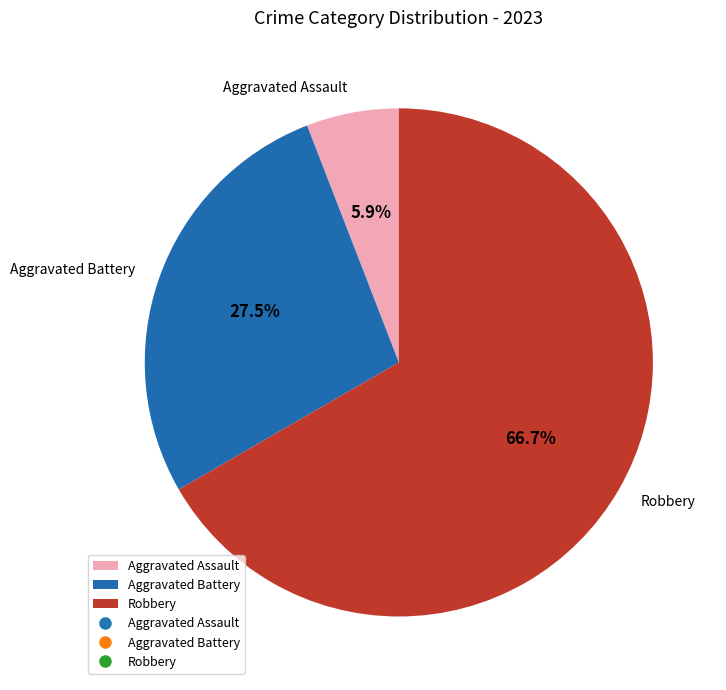

How much of the chart is everything except Aggravated Battery?

72.5%